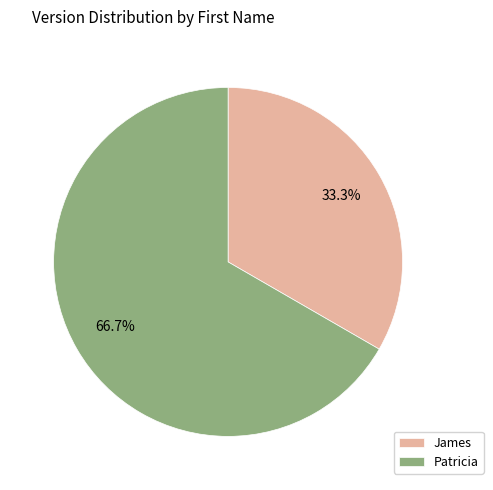

Which category has the biggest portion of the pie?

Patricia